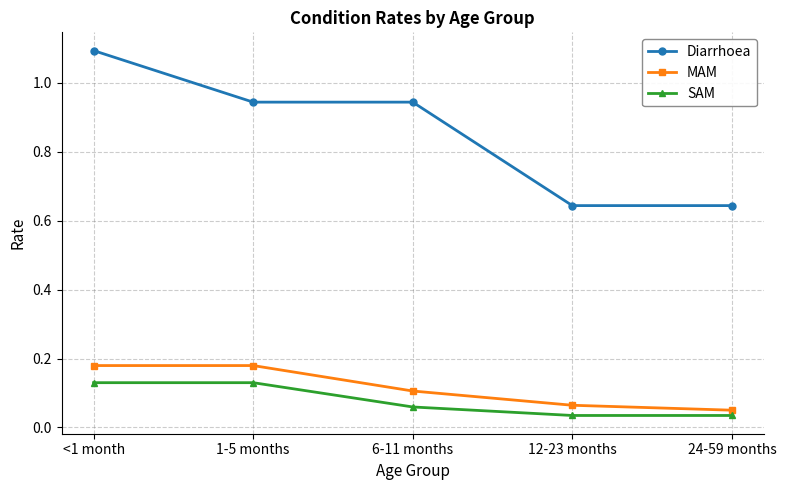

What is the highest value of the Diarrhoea series?

1.1